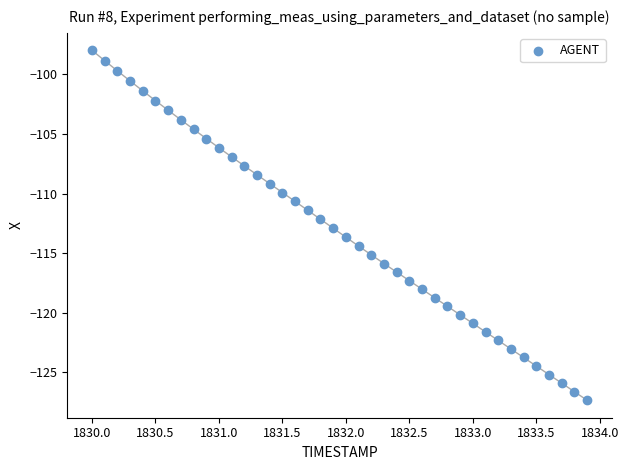

What is the range of X values (max minus min)?

3.9